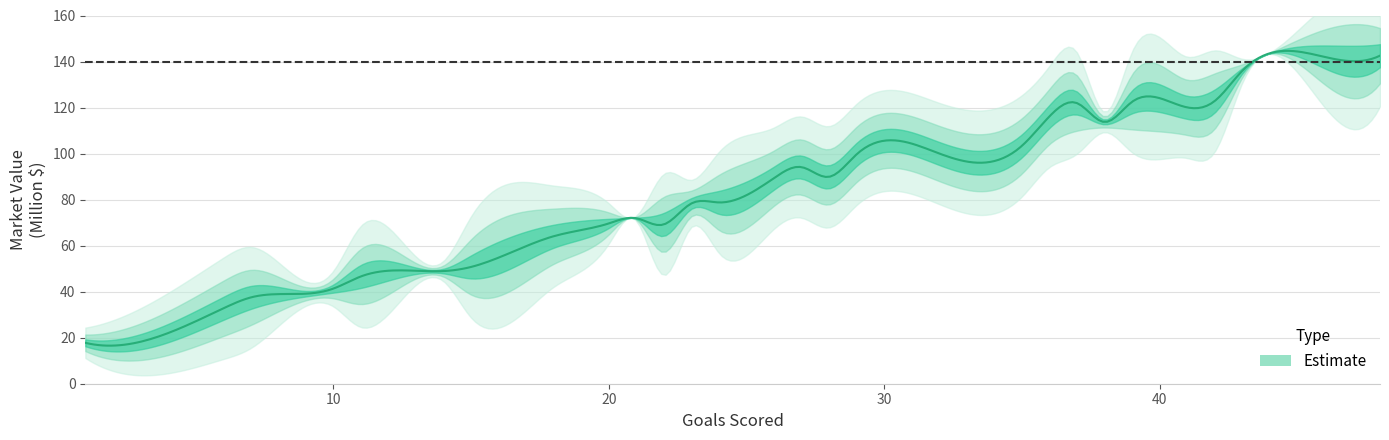

What is the difference between the maximum and second lowest values?

127.8